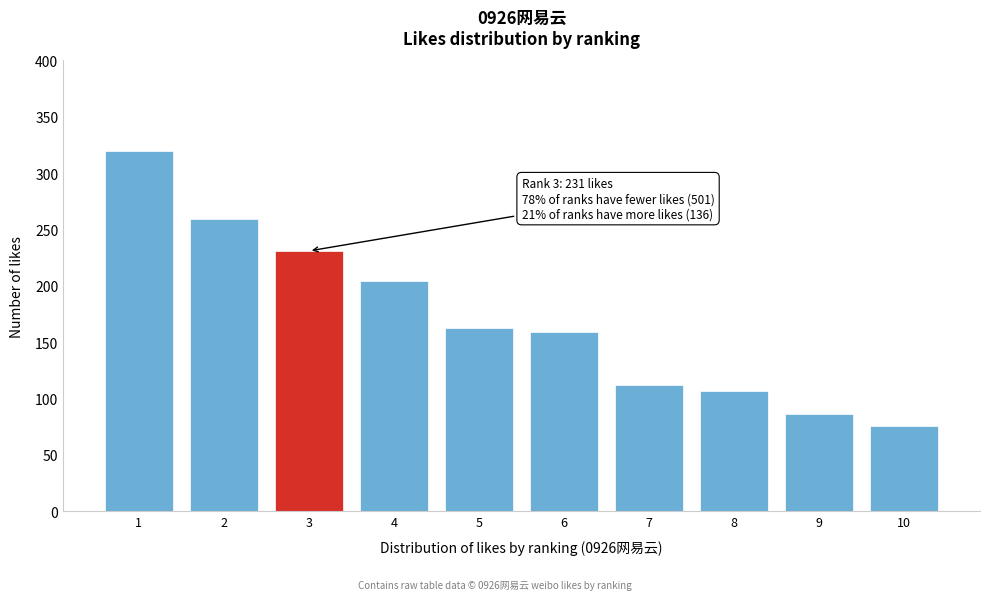

Reading left to right, what are all the values shown in this chart?

320	259	231	204	163	159	112	107	86	76